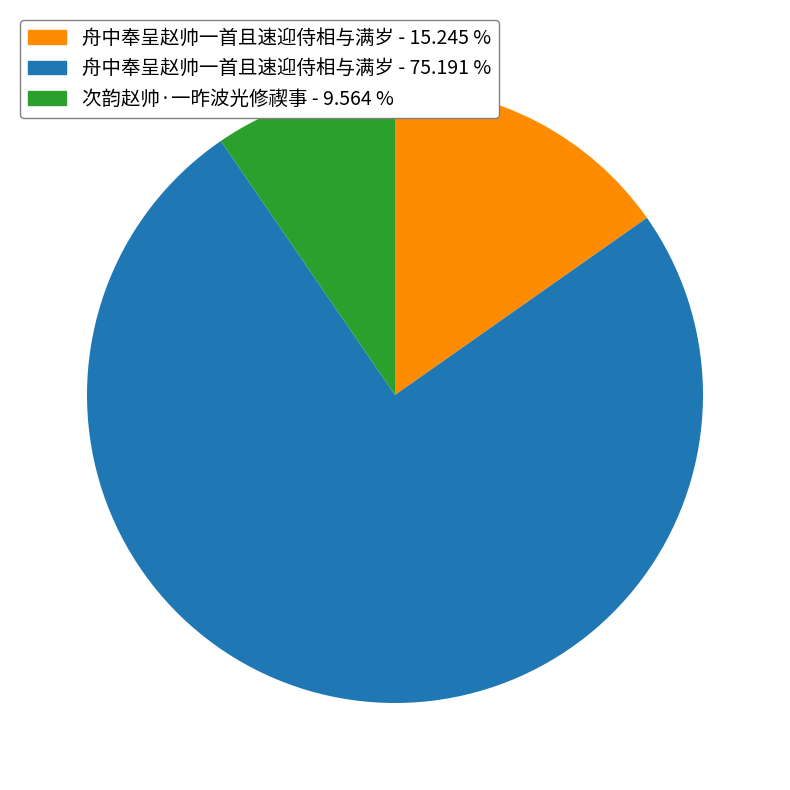

Rank the categories by value from highest to lowest.

舟中奉呈赵帅一首且速迎侍相与满岁 - 75.191 %, 舟中奉呈赵帅一首且速迎侍相与满岁 - 15.245 %, 次韵赵帅·一昨波光修禊事 - 9.564 %